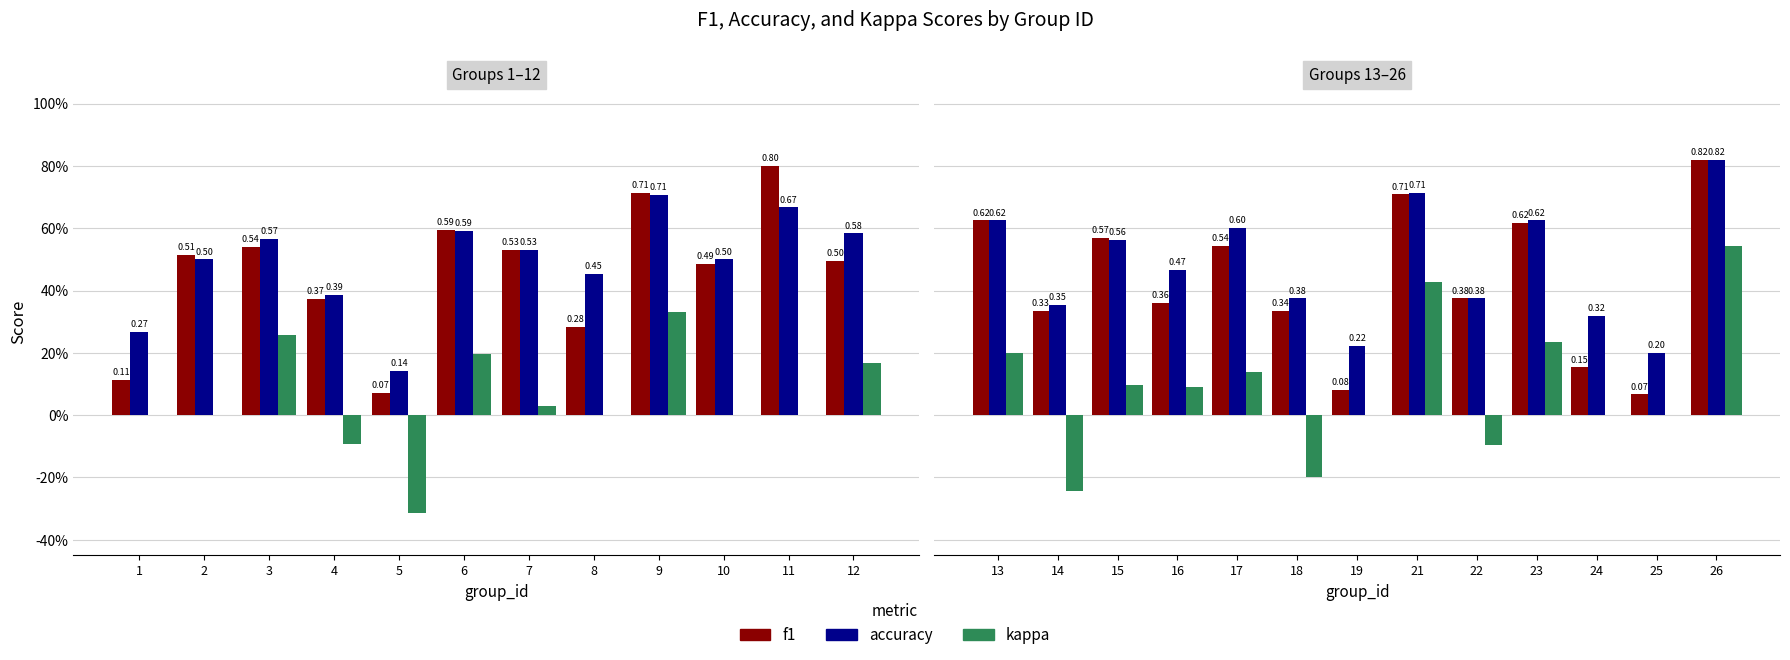

Does the chart contain any negative values?

Yes